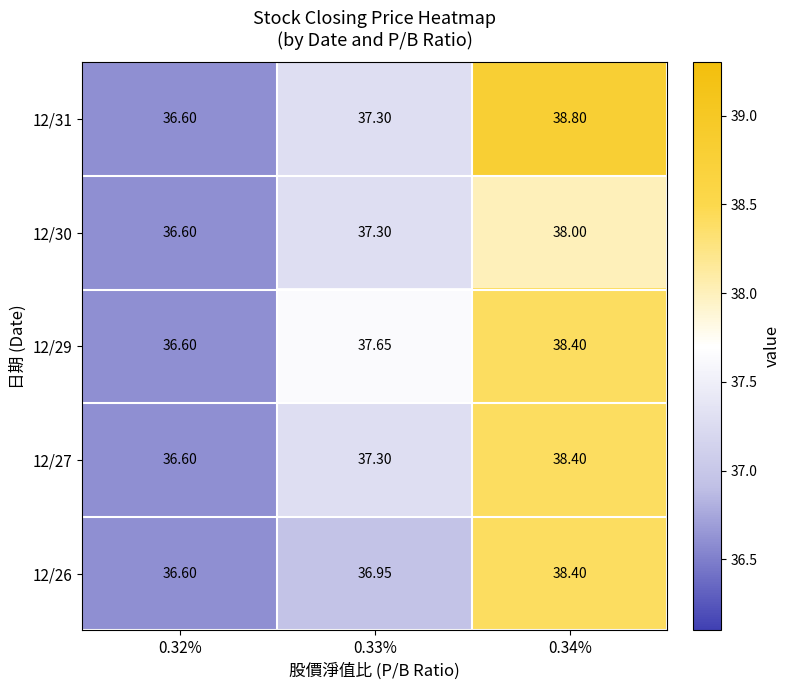

Is the value of 12/29 at 0.33% greater than the value of 12/27 at 0.34%?

No